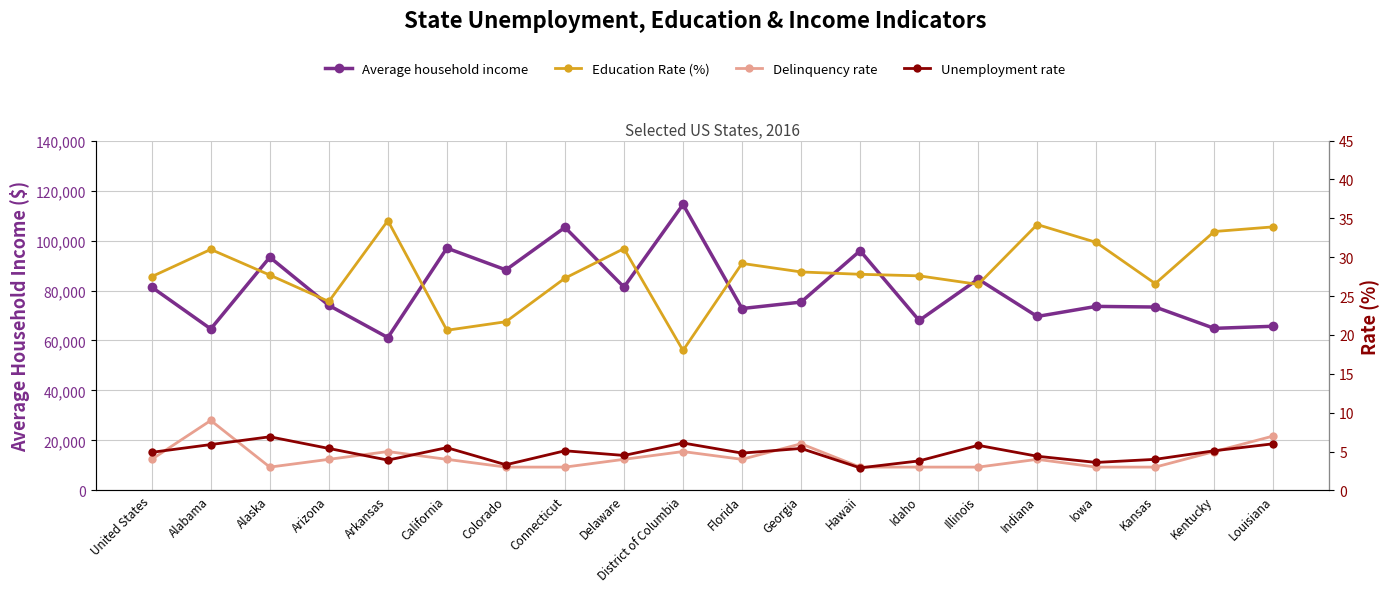

Which has a higher value, Illinois or Florida?

Illinois